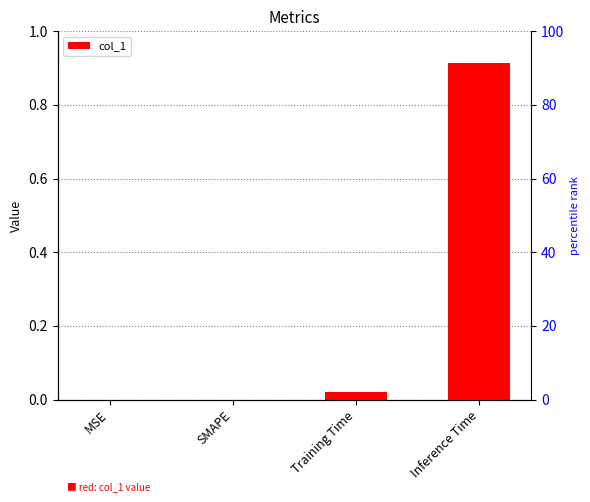

What is the label of the 4th bar from the right?

MSE